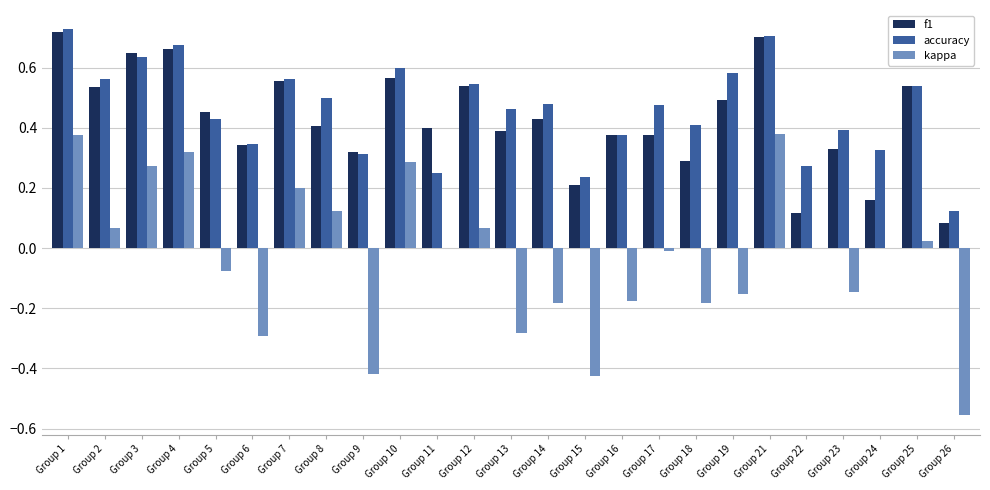

Which series changed the most between Group 4 and Group 9?

kappa